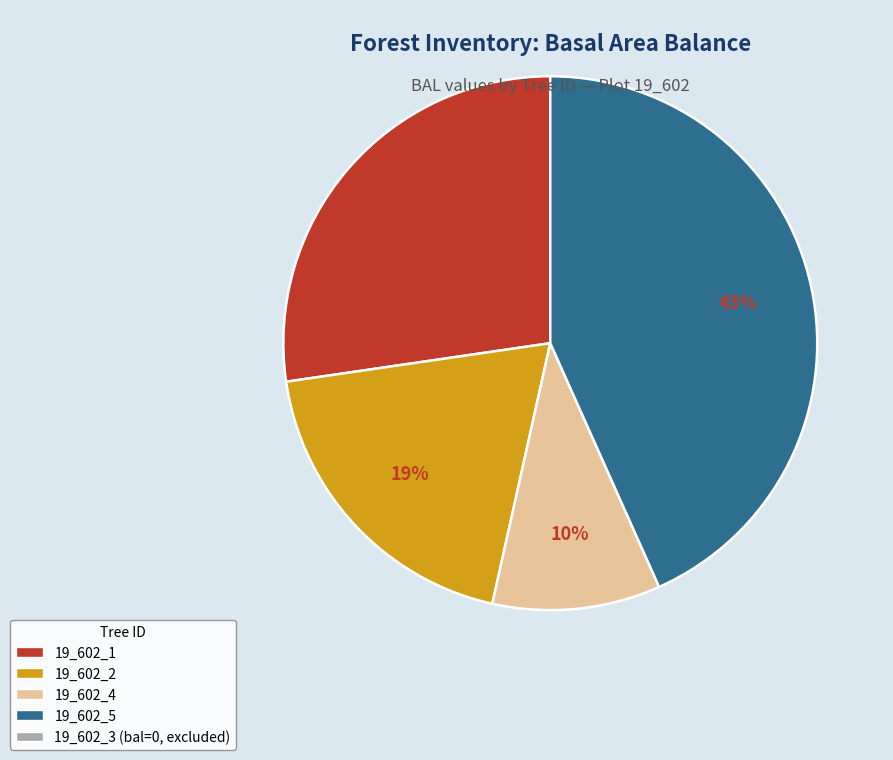

Is there a majority slice in this chart?

No